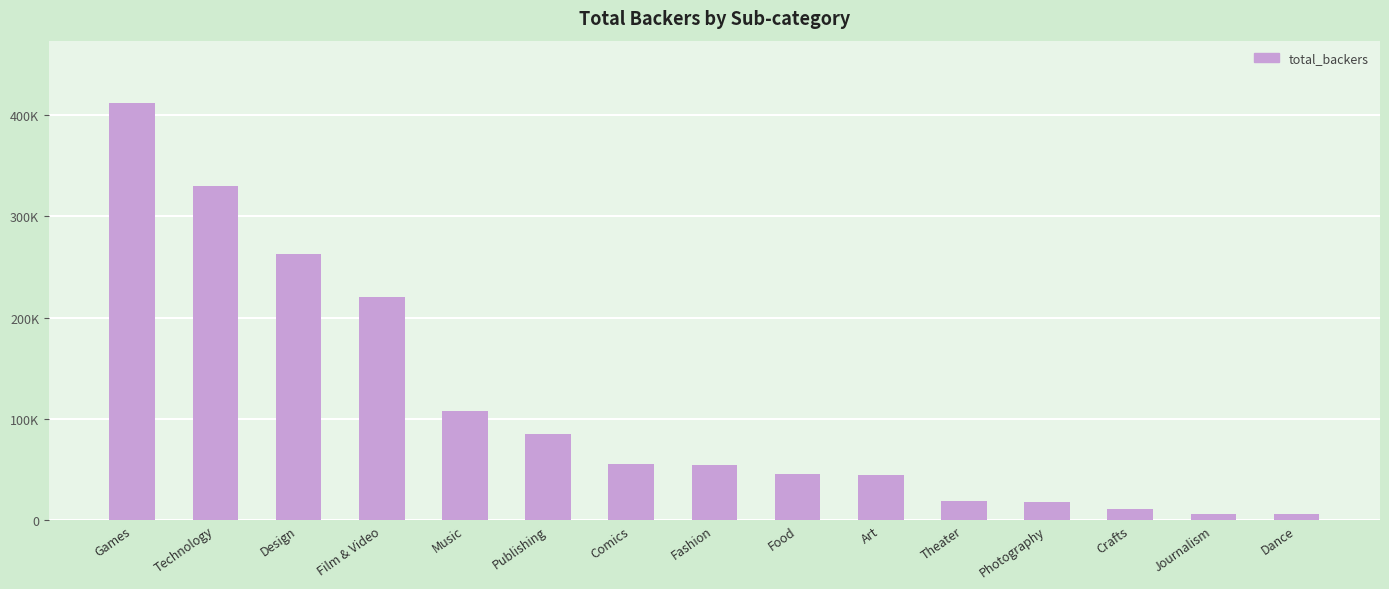

What is the change in value from Photography to Dance?

-11987